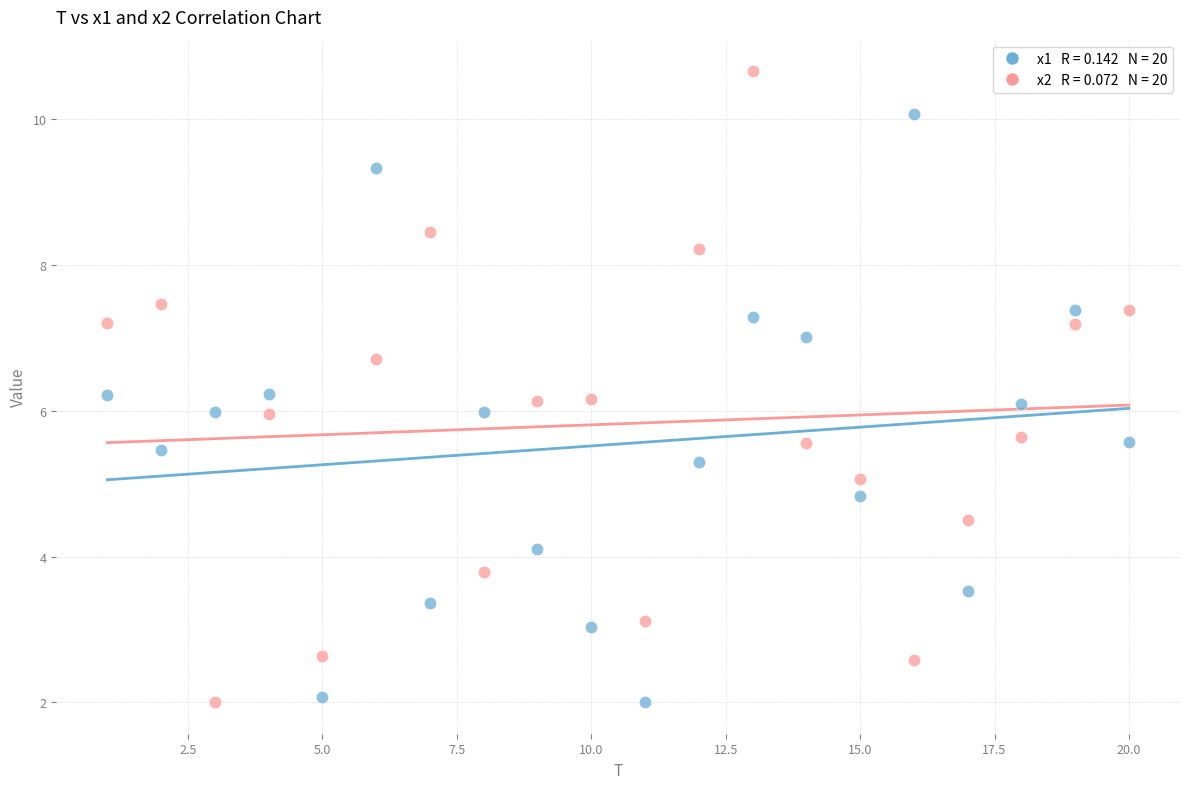

Across all data points, what is the range of X values (max minus min)?

19.0